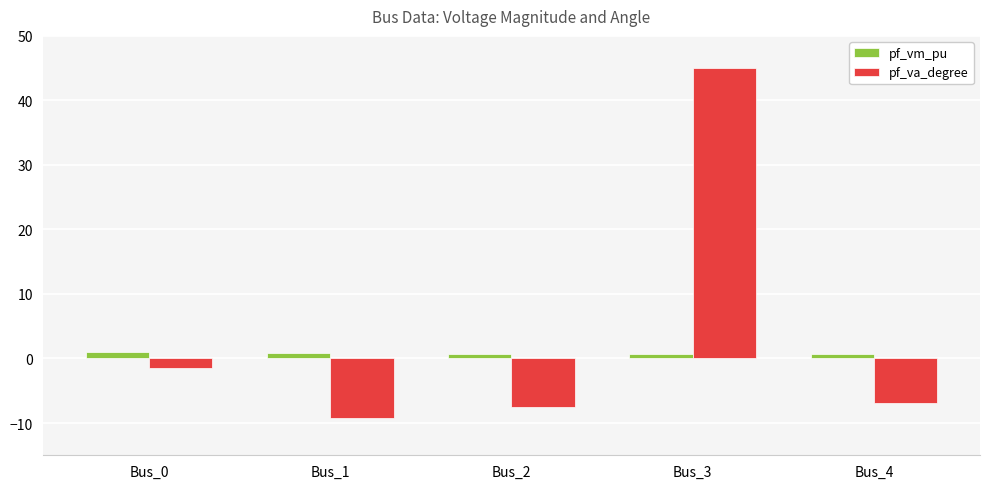

What is the average value of the pf_va_degree series?

4.0